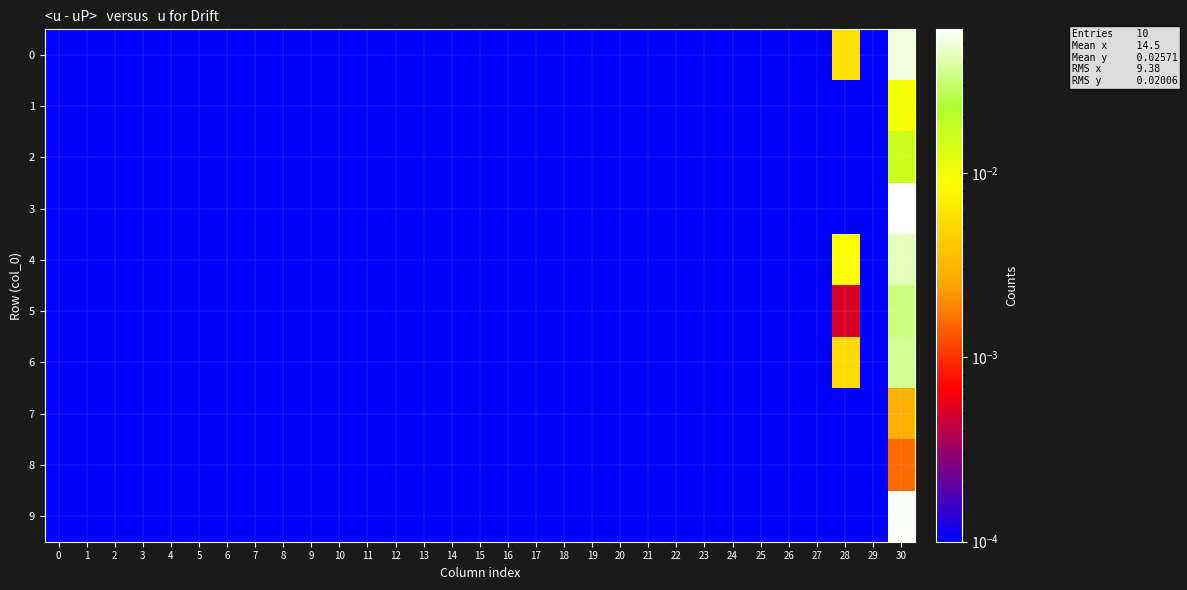

Reading right to left, list all the values displayed in this chart.

0: 30=0.1	29=0.0	28=0.0	27=0.0	26=0.0	25=0.0	24=0.0	23=0.0	22=0.0	21=0.0	20=0.0	19=0.0	18=0.0	17=0.0	16=0.0	15=0.0	14=0.0	13=0.0	12=0.0	11=0.0	10=0.0	9=0.0	8=0.0	7=0.0	6=0.0	5=0.0	4=0.0	3=0.0	2=0.0	1=0.0	0=0.0
1: 30=0.0	29=0.0	28=0.0	27=0.0	26=0.0	25=0.0	24=0.0	23=0.0	22=0.0	21=0.0	20=0.0	19=0.0	18=0.0	17=0.0	16=0.0	15=0.0	14=0.0	13=0.0	12=0.0	11=0.0	10=0.0	9=0.0	8=0.0	7=0.0	6=0.0	5=0.0	4=0.0	3=0.0	2=0.0	1=0.0	0=0.0
2: 30=0.0	29=0.0	28=0.0	27=0.0	26=0.0	25=0.0	24=0.0	23=0.0	22=0.0	21=0.0	20=0.0	19=0.0	18=0.0	17=0.0	16=0.0	15=0.0	14=0.0	13=0.0	12=0.0	11=0.0	10=0.0	9=0.0	8=0.0	7=0.0	6=0.0	5=0.0	4=0.0	3=0.0	2=0.0	1=0.0	0=0.0
3: 30=0.1	29=0.0	28=0.0	27=0.0	26=0.0	25=0.0	24=0.0	23=0.0	22=0.0	21=0.0	20=0.0	19=0.0	18=0.0	17=0.0	16=0.0	15=0.0	14=0.0	13=0.0	12=0.0	11=0.0	10=0.0	9=0.0	8=0.0	7=0.0	6=0.0	5=0.0	4=0.0	3=0.0	2=0.0	1=0.0	0=0.0
4: 30=0.0	29=0.0	28=0.0	27=0.0	26=0.0	25=0.0	24=0.0	23=0.0	22=0.0	21=0.0	20=0.0	19=0.0	18=0.0	17=0.0	16=0.0	15=0.0	14=0.0	13=0.0	12=0.0	11=0.0	10=0.0	9=0.0	8=0.0	7=0.0	6=0.0	5=0.0	4=0.0	3=0.0	2=0.0	1=0.0	0=0.0
5: 30=0.0	29=0.0	28=0.0	27=0.0	26=0.0	25=0.0	24=0.0	23=0.0	22=0.0	21=0.0	20=0.0	19=0.0	18=0.0	17=0.0	16=0.0	15=0.0	14=0.0	13=0.0	12=0.0	11=0.0	10=0.0	9=0.0	8=0.0	7=0.0	6=0.0	5=0.0	4=0.0	3=0.0	2=0.0	1=0.0	0=0.0
6: 30=0.0	29=0.0	28=0.0	27=0.0	26=0.0	25=0.0	24=0.0	23=0.0	22=0.0	21=0.0	20=0.0	19=0.0	18=0.0	17=0.0	16=0.0	15=0.0	14=0.0	13=0.0	12=0.0	11=0.0	10=0.0	9=0.0	8=0.0	7=0.0	6=0.0	5=0.0	4=0.0	3=0.0	2=0.0	1=0.0	0=0.0
7: 30=0.0	29=0.0	28=0.0	27=0.0	26=0.0	25=0.0	24=0.0	23=0.0	22=0.0	21=0.0	20=0.0	19=0.0	18=0.0	17=0.0	16=0.0	15=0.0	14=0.0	13=0.0	12=0.0	11=0.0	10=0.0	9=0.0	8=0.0	7=0.0	6=0.0	5=0.0	4=0.0	3=0.0	2=0.0	1=0.0	0=0.0
8: 30=0.0	29=0.0	28=0.0	27=0.0	26=0.0	25=0.0	24=0.0	23=0.0	22=0.0	21=0.0	20=0.0	19=0.0	18=0.0	17=0.0	16=0.0	15=0.0	14=0.0	13=0.0	12=0.0	11=0.0	10=0.0	9=0.0	8=0.0	7=0.0	6=0.0	5=0.0	4=0.0	3=0.0	2=0.0	1=0.0	0=0.0
9: 30=0.1	29=0.0	28=0.0	27=0.0	26=0.0	25=0.0	24=0.0	23=0.0	22=0.0	21=0.0	20=0.0	19=0.0	18=0.0	17=0.0	16=0.0	15=0.0	14=0.0	13=0.0	12=0.0	11=0.0	10=0.0	9=0.0	8=0.0	7=0.0	6=0.0	5=0.0	4=0.0	3=0.0	2=0.0	1=0.0	0=0.0